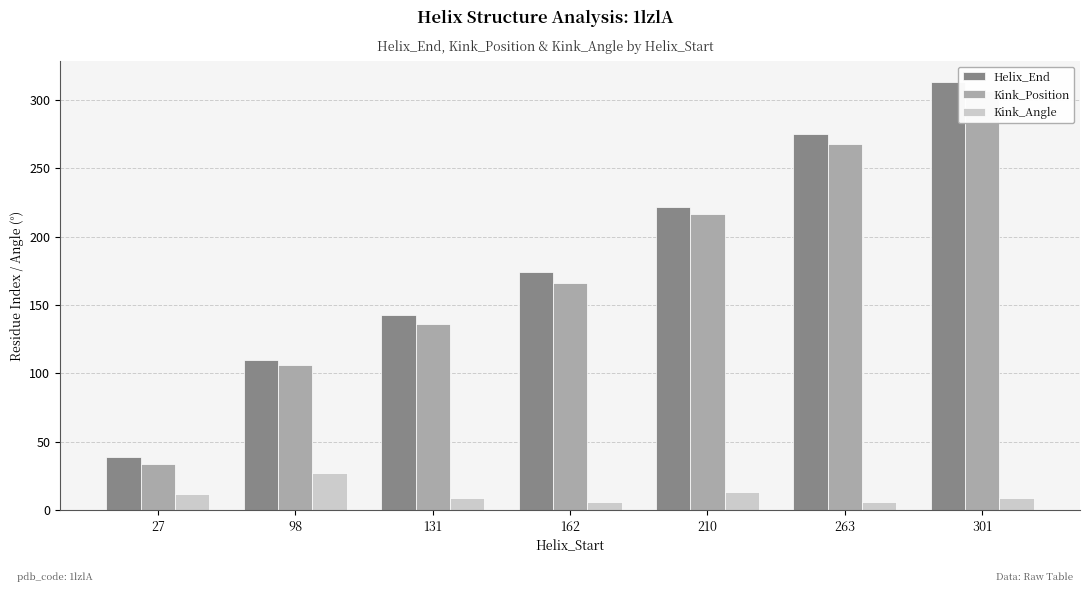

The Helix_End series shows 313.0 at 301. True or false?

True